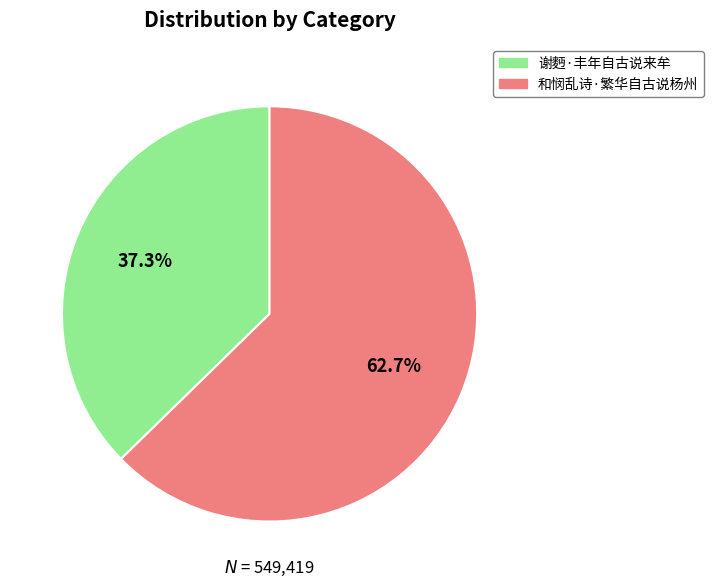

To the nearest percent, what is the average slice percentage?

50%